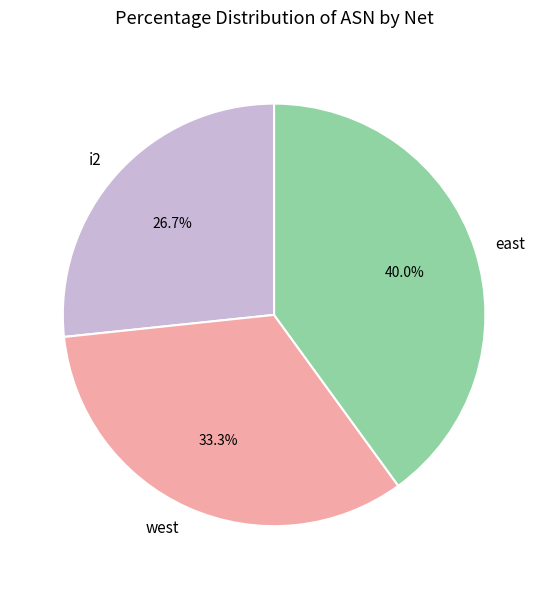

To the nearest percent, what is the combined percentage of i2 and west?

60%